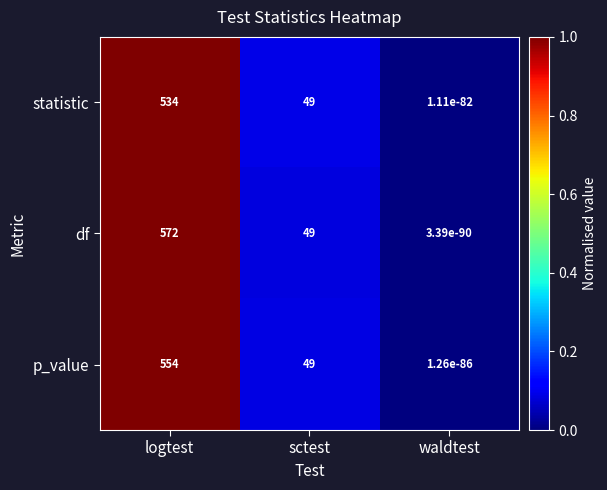

Is it true that df equals 0.0 at waldtest?

True